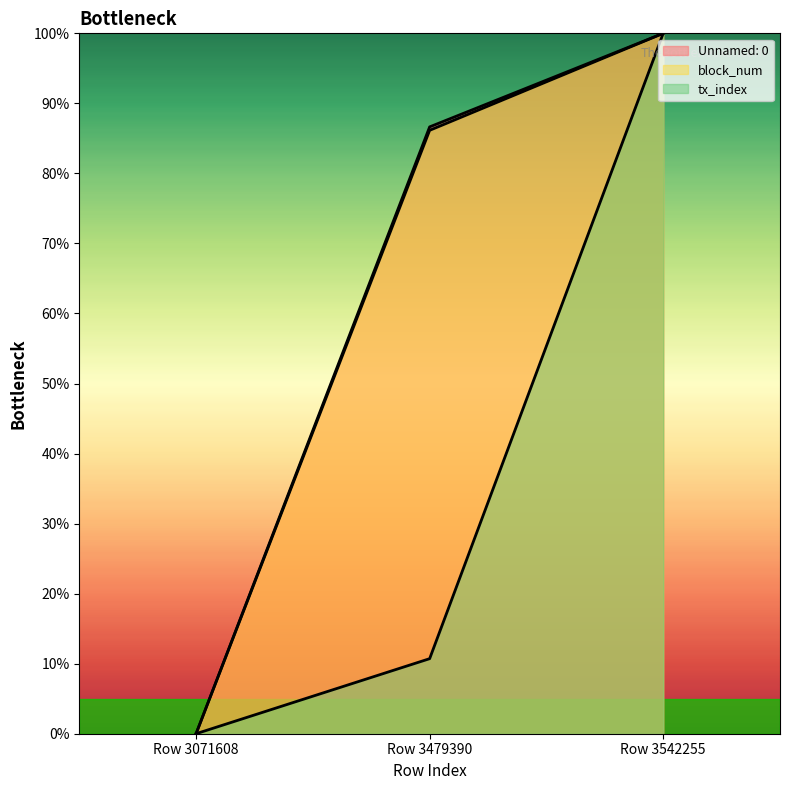

What is the sum of all tx_index values?

110.7